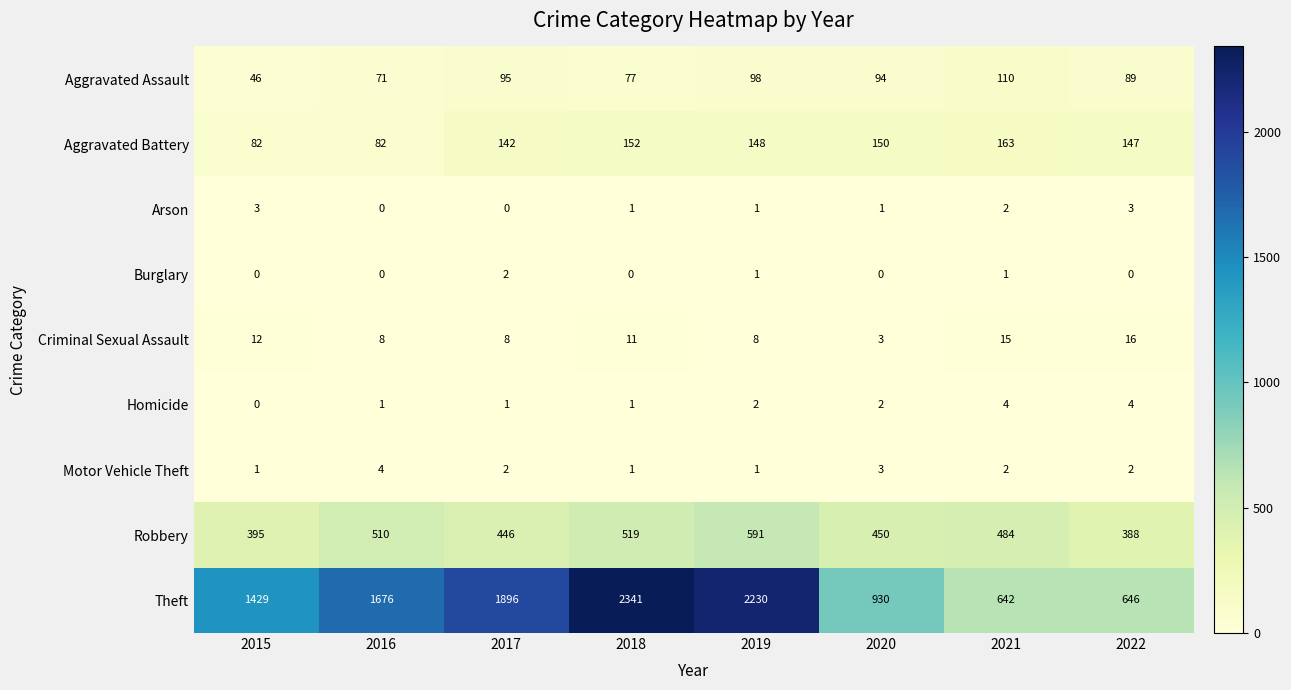

The Criminal Sexual Assault series shows 4 at 2020. True or false?

False